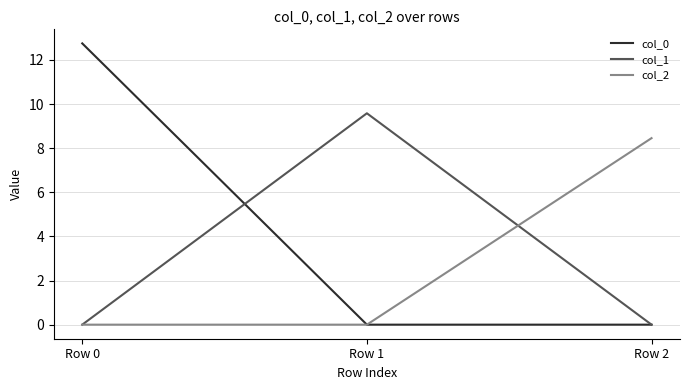

Which series has the largest range (max minus min)?

col_0